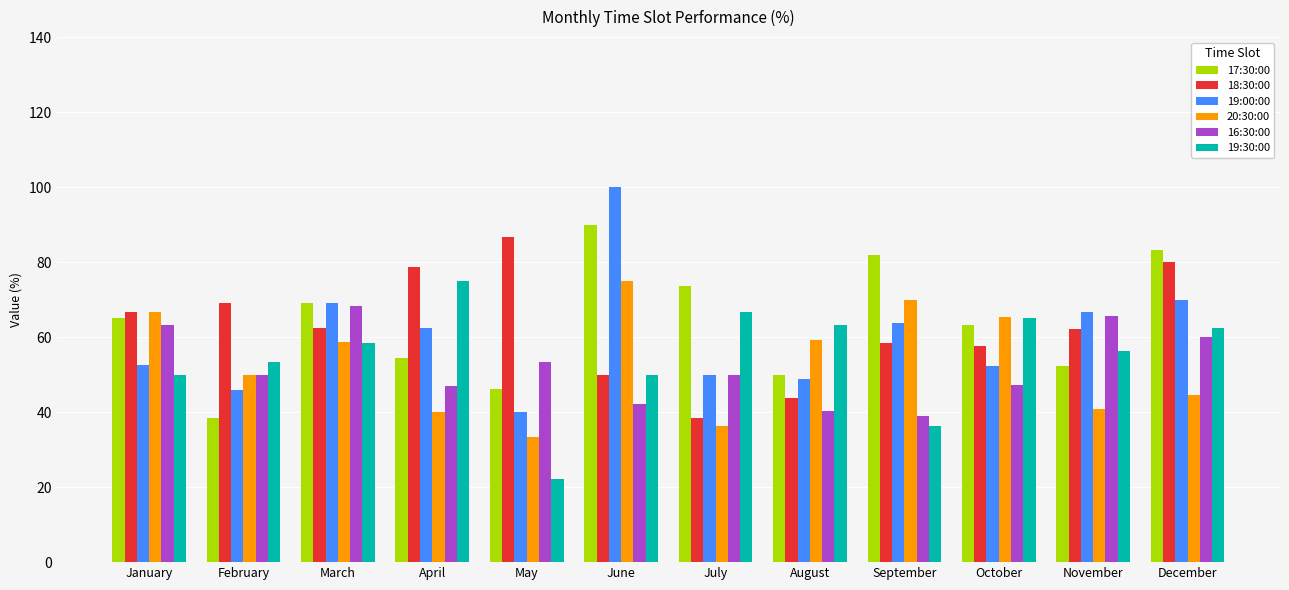

Which series has the largest range (max minus min)?

19:00:00